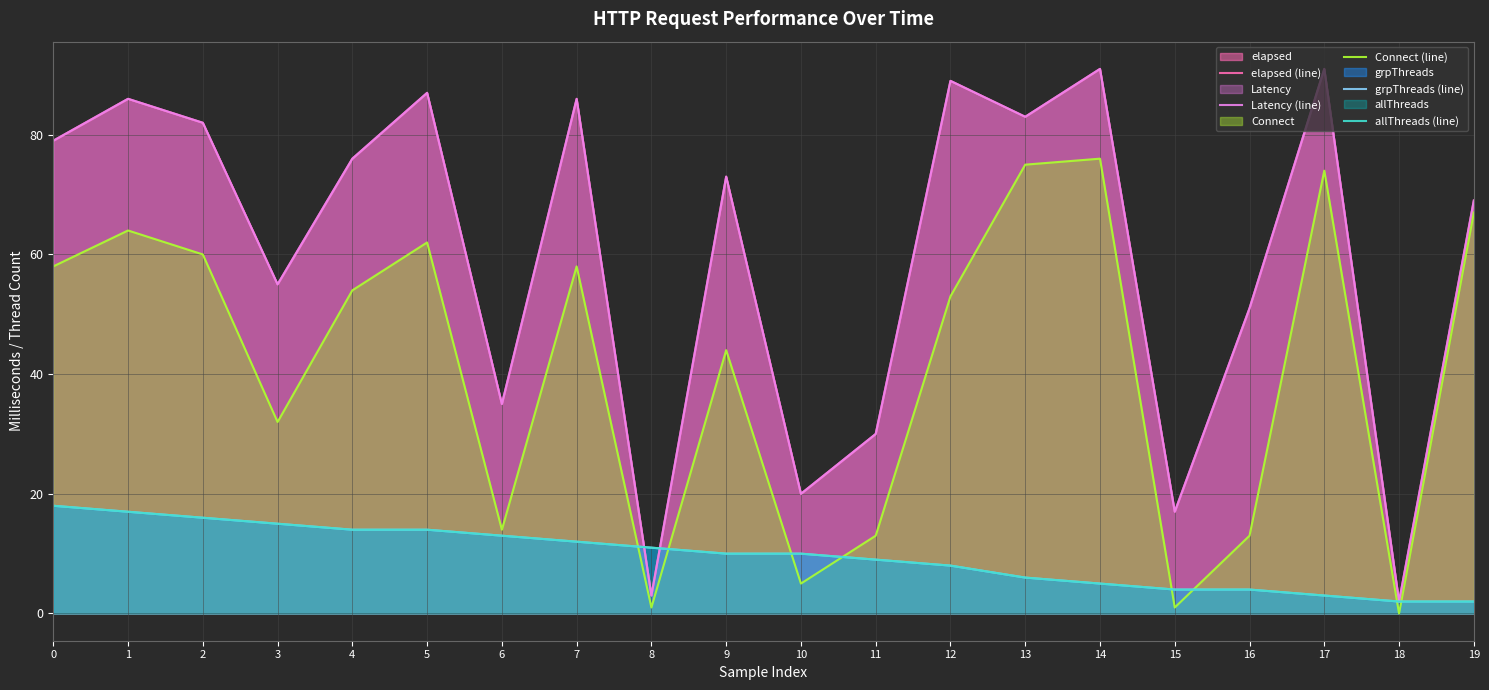

Which series has the largest total across all categories?

elapsed (line)